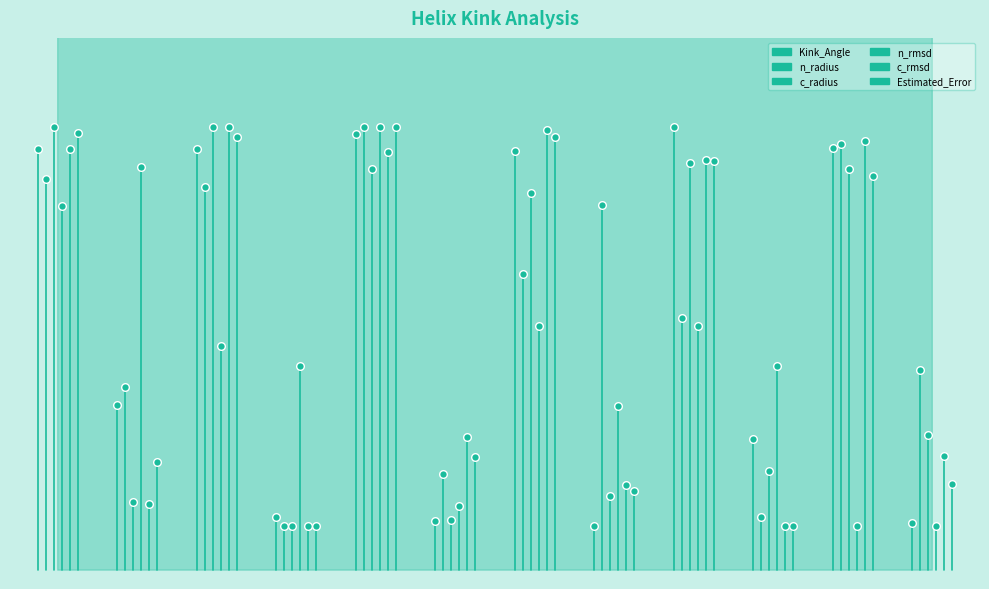

What is the greatest value displayed?

10.0